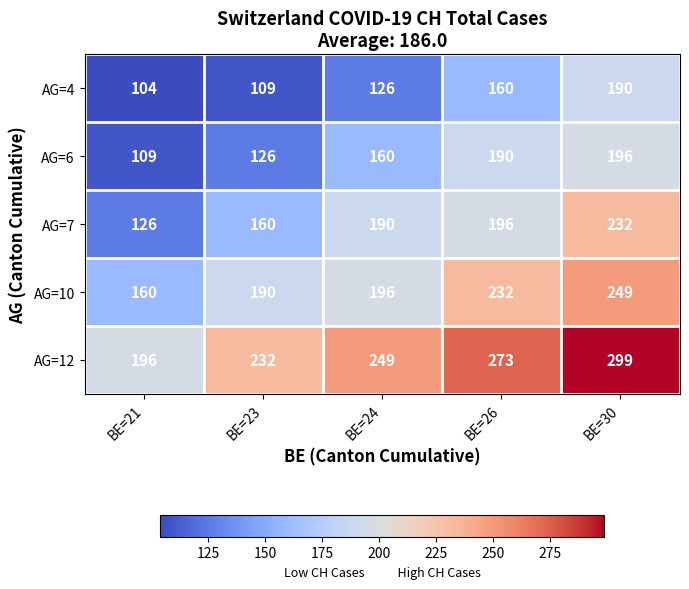

Which category has the highest value in the AG=10 series?

BE=30